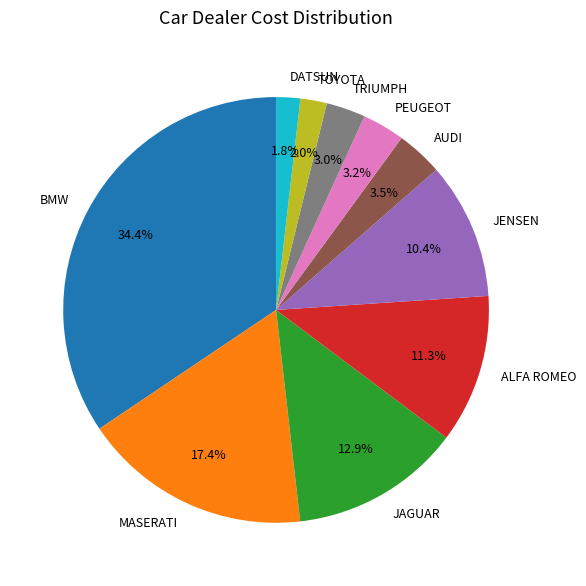

Is it true that MASERATI is 29% of the pie?

False